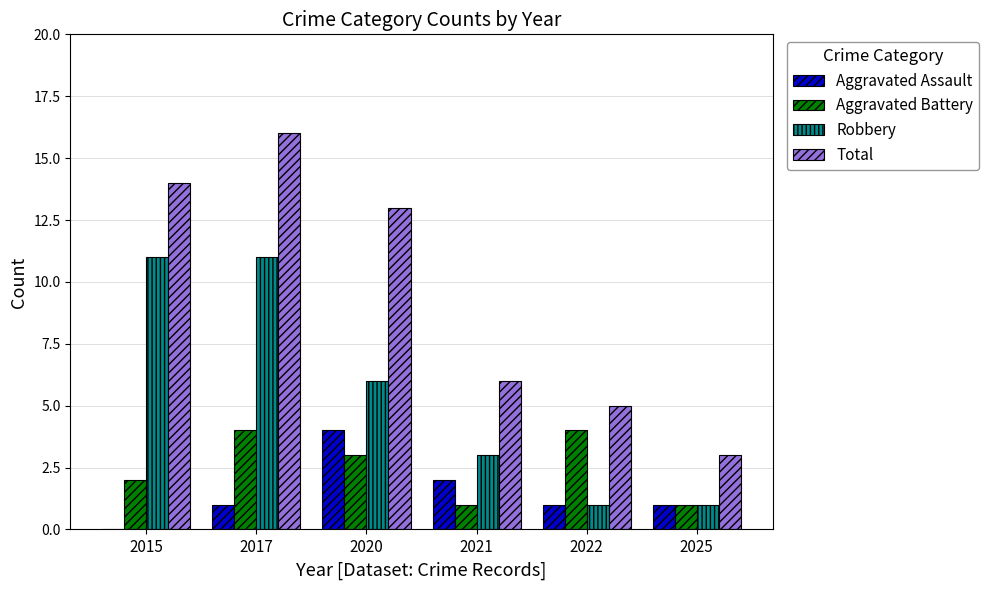

Are the bars grouped side by side (vs. stacked)?

Yes